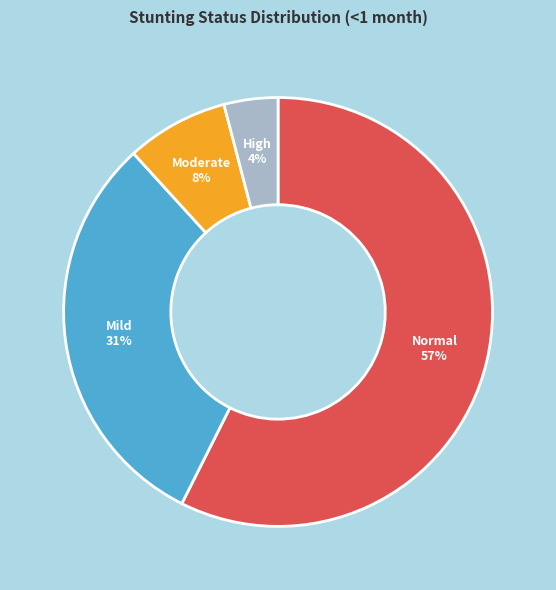

To the nearest percent, what is the difference between the largest and smallest slice percentages?

53%